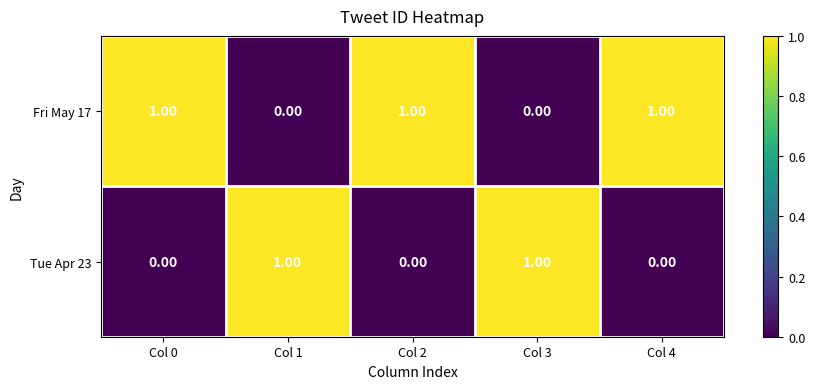

What is the greatest value displayed?

1